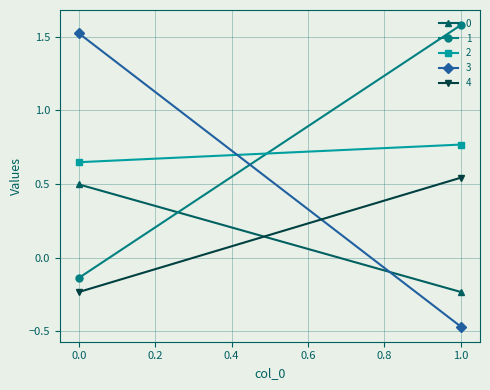

How many positive values does the 0 series have?

1